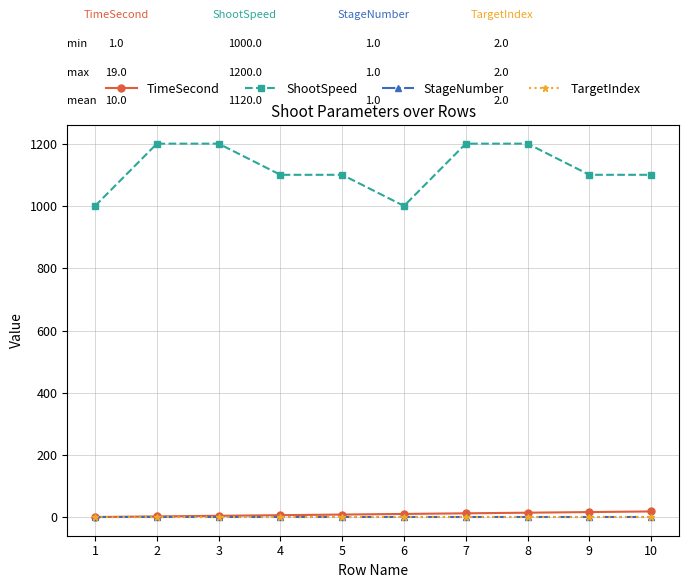

Is the value of StageNumber at 2 greater than the value of ShootSpeed at 10?

No